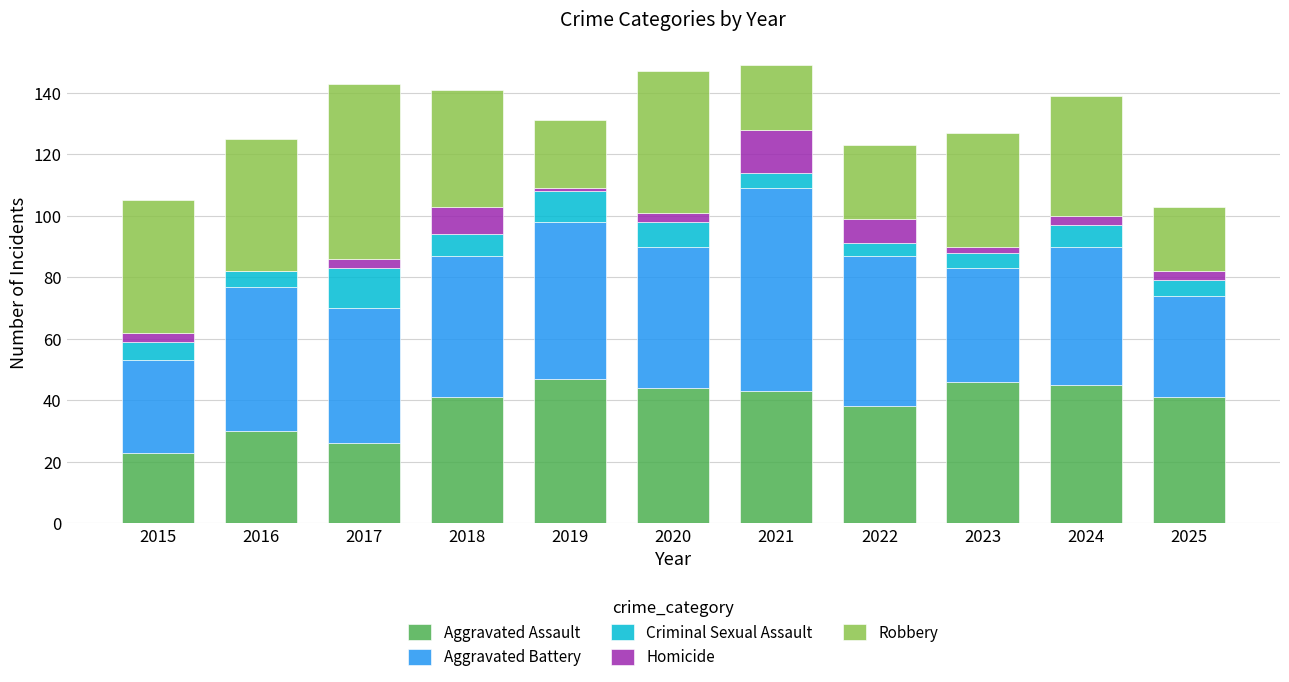

What is the highest value of the Aggravated Assault series?

47